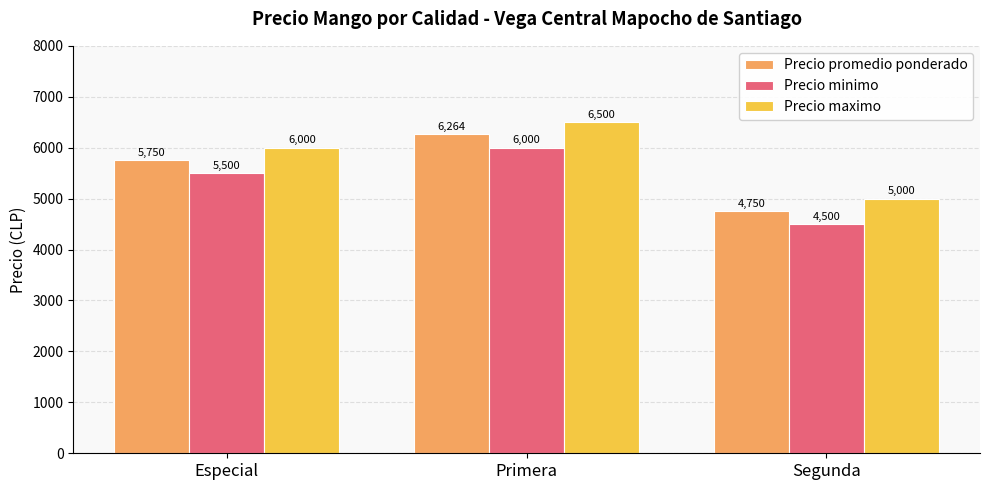

How many data points does each series have?

3